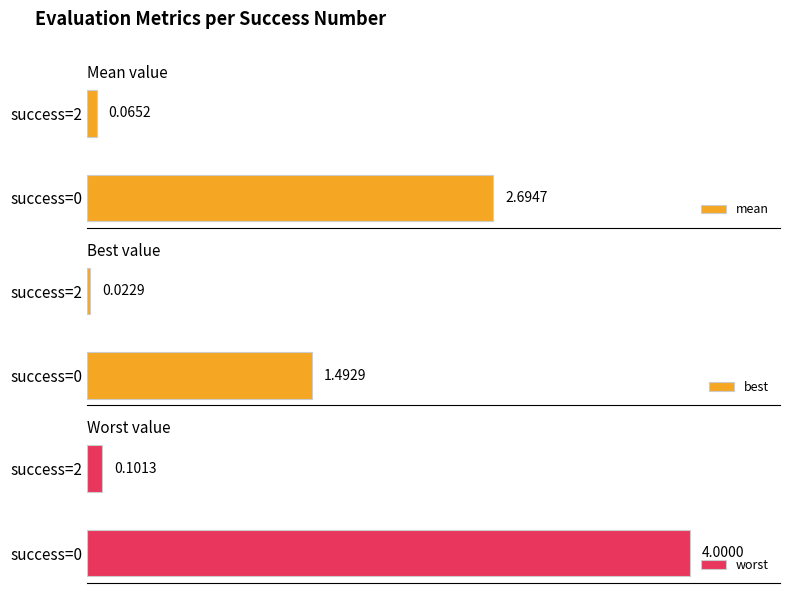

What are all the series names shown in the legend?

mean, best, worst